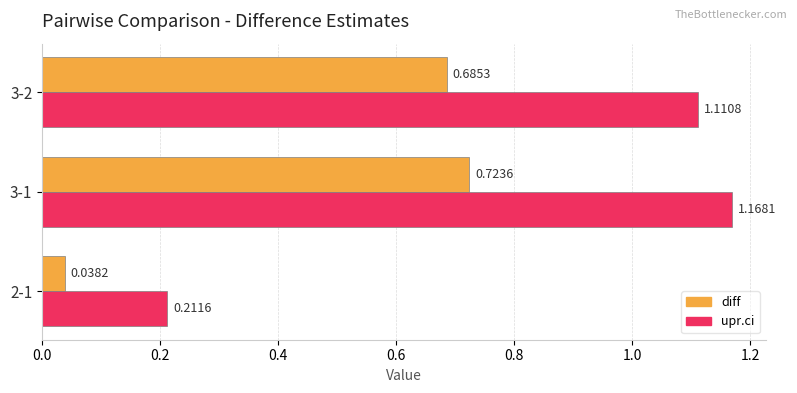

What is the difference between the highest and lowest values at 3-1?

0.4